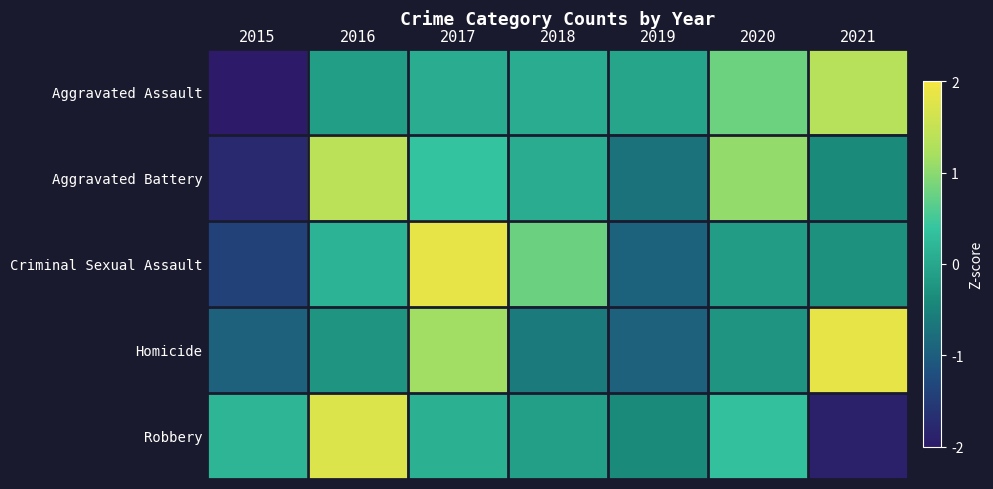

What is the total value across all series at 2016?

2.9